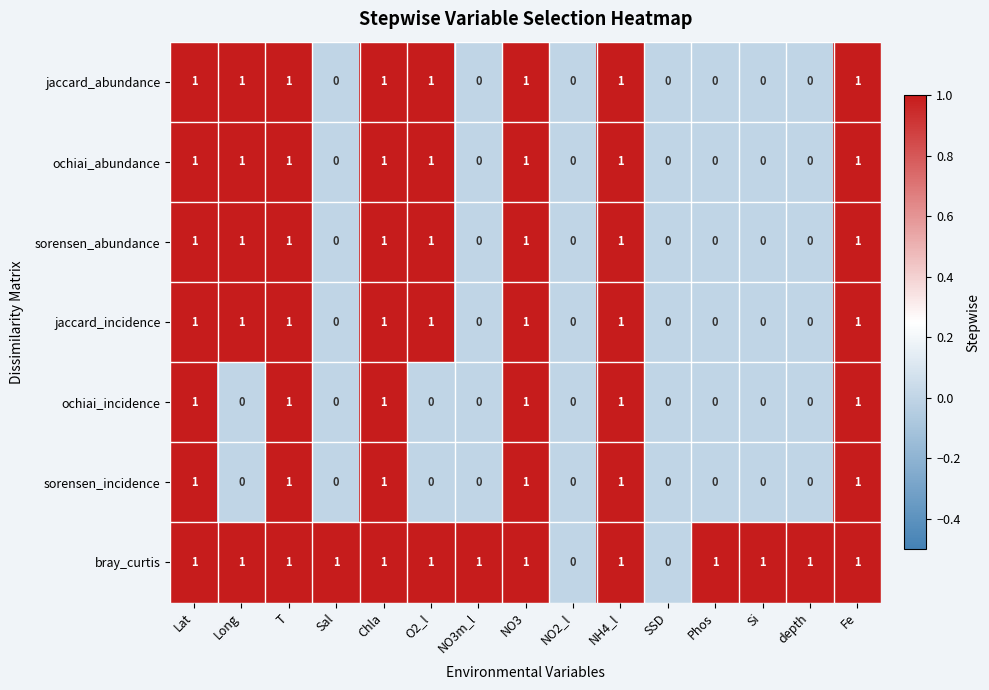

Is the value of jaccard_abundance at NO3 greater than the value of ochiai_abundance at Si?

Yes